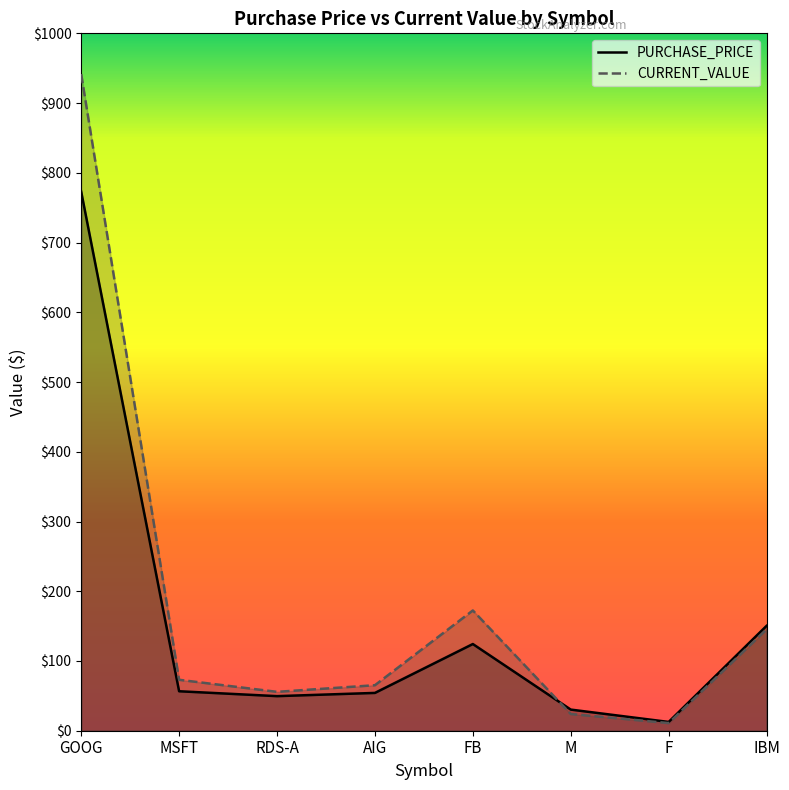

At which label does CURRENT_VALUE reach its peak?

GOOG